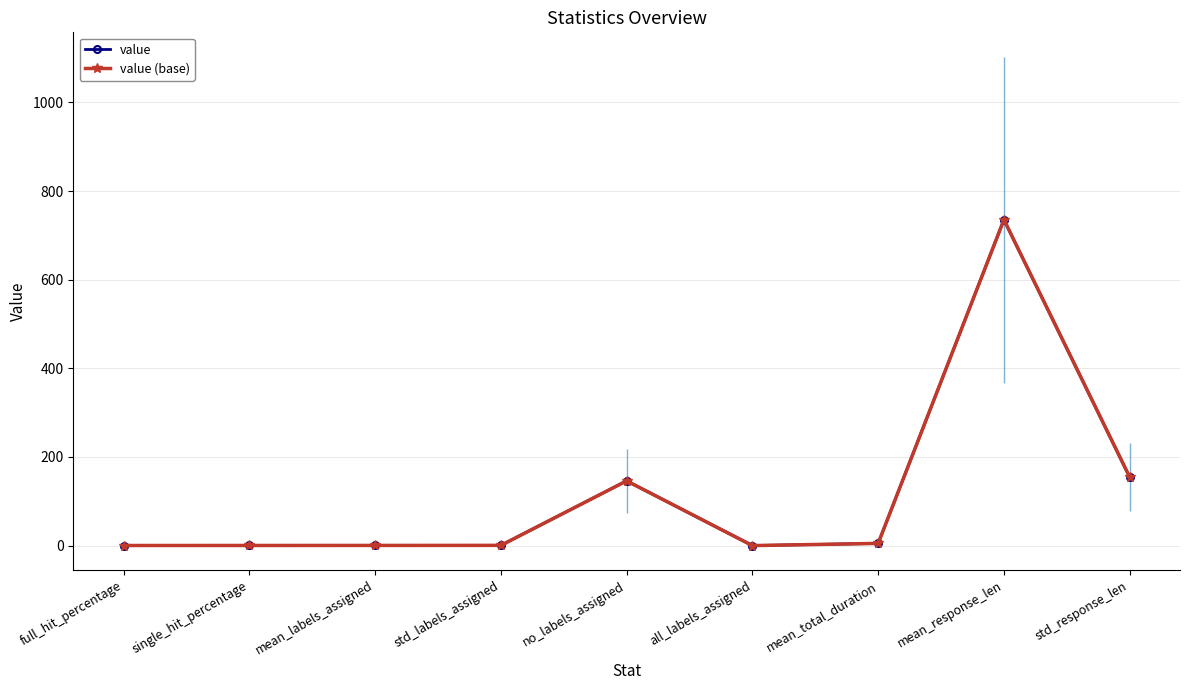

What is the maximum value for value?

735.3